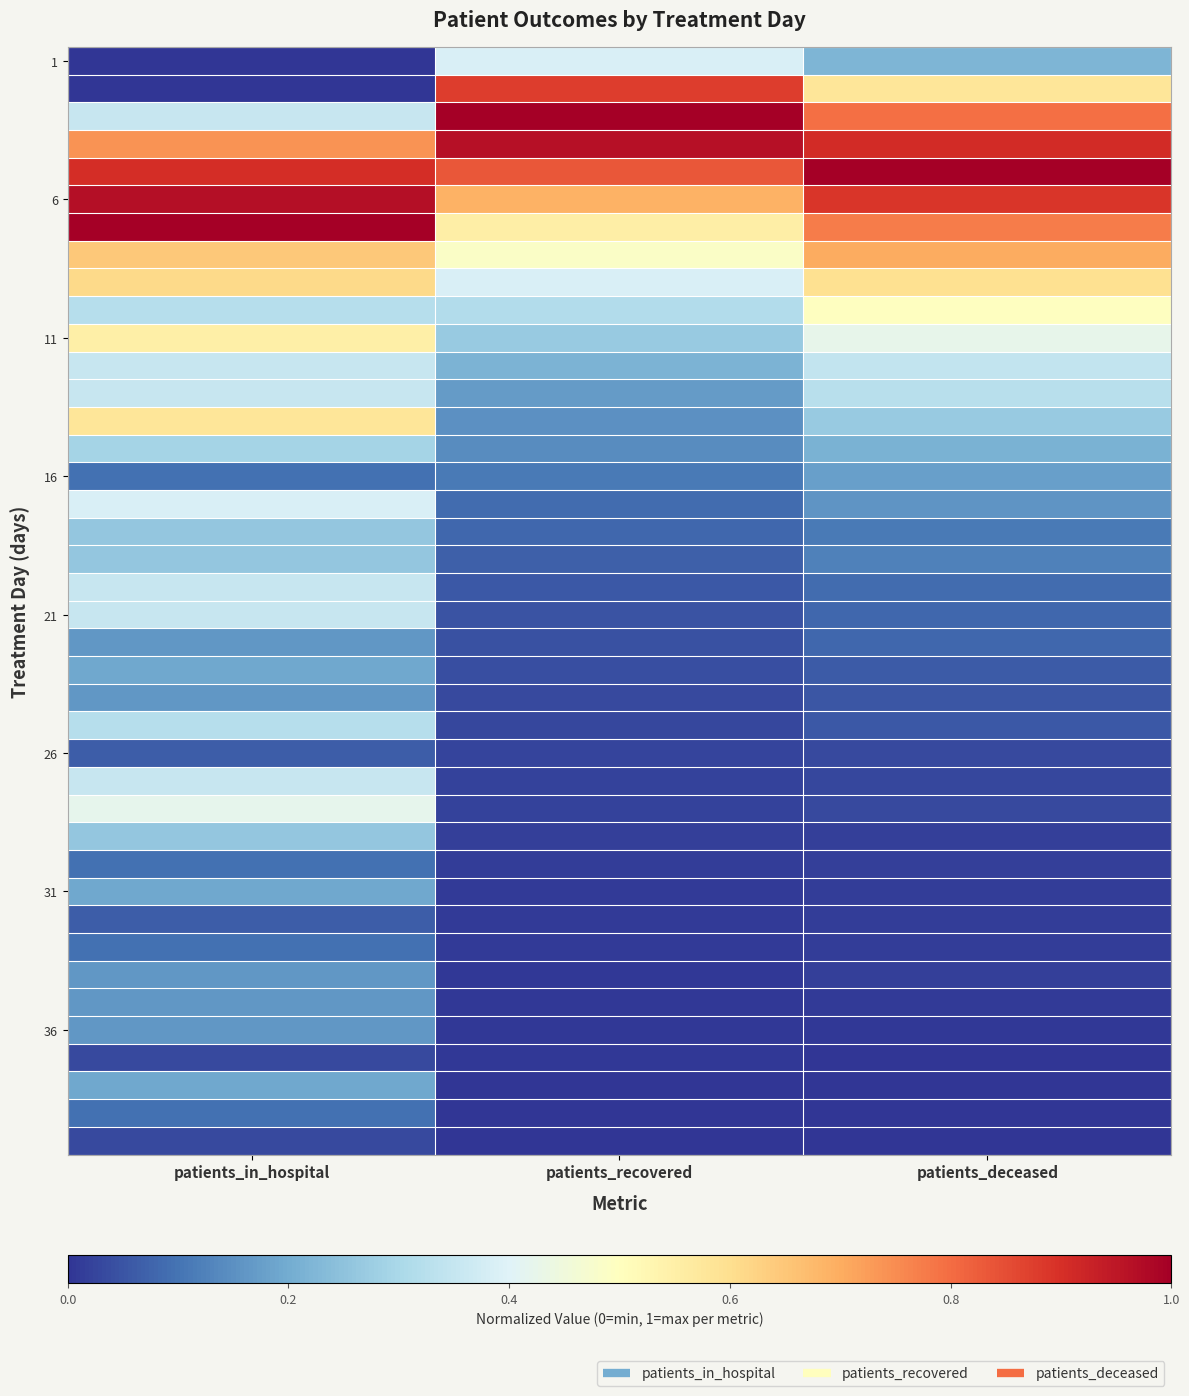

At how many categories does at least one series exceed 0?

3